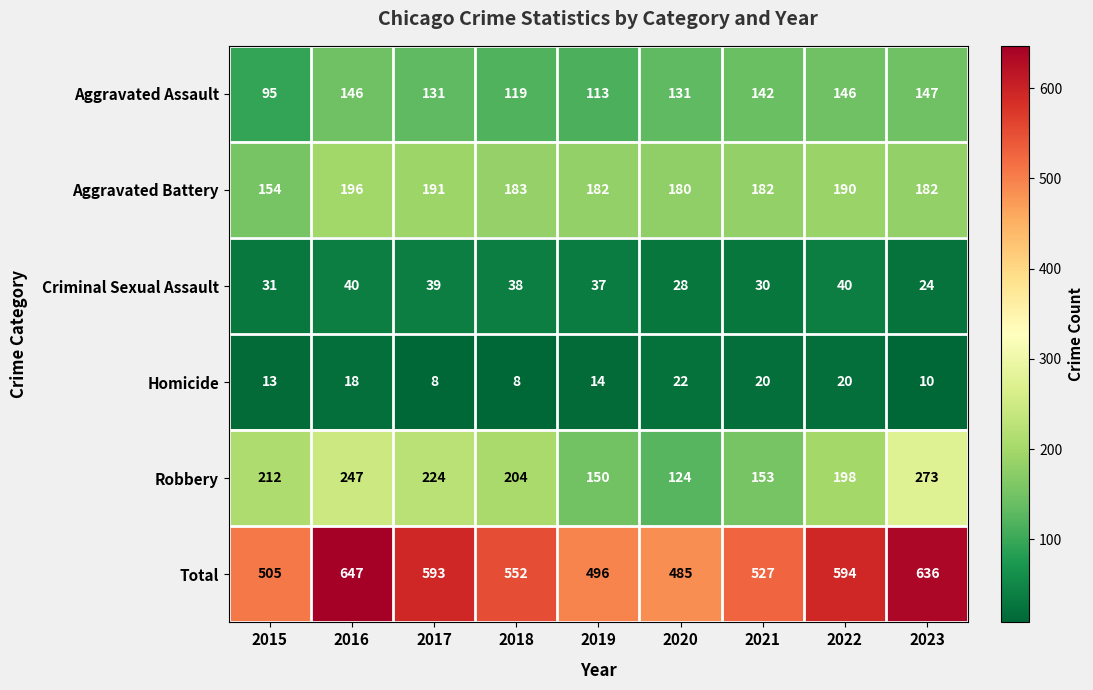

What is the average value of the Aggravated Assault series?

130